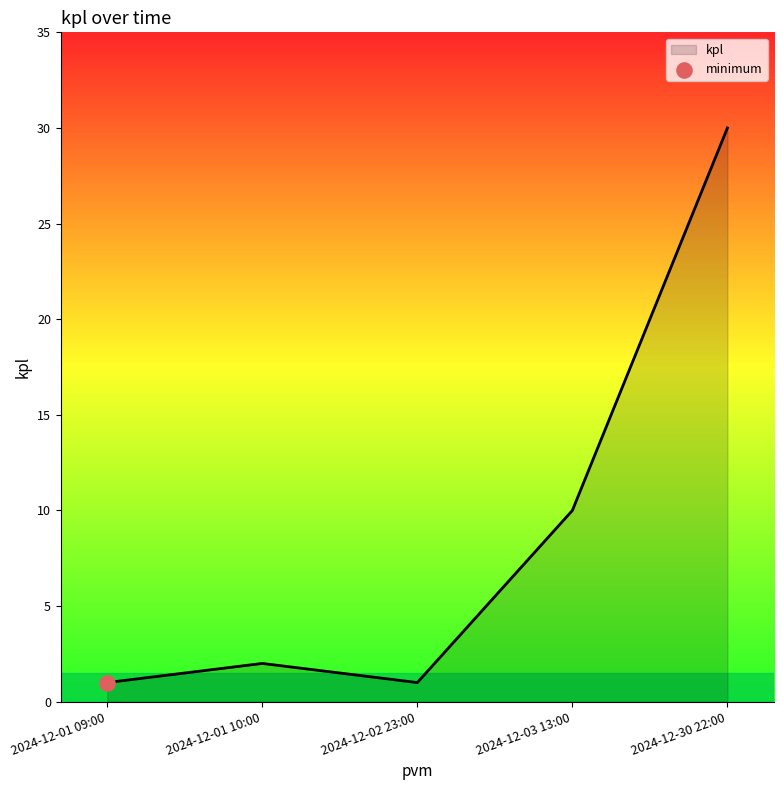

Which has a higher value, 2024-12-02 23:00 or 2024-12-01 10:00?

2024-12-01 10:00